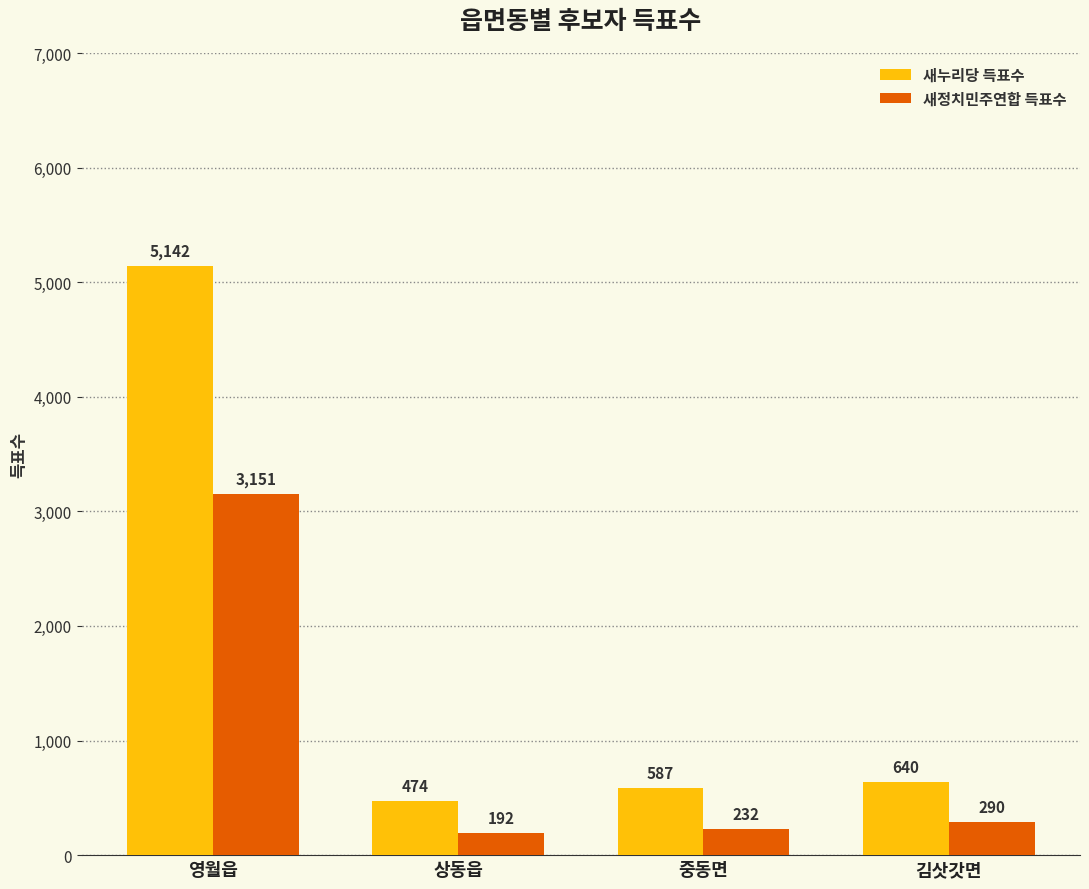

What is the maximum value shown in the chart?

5142